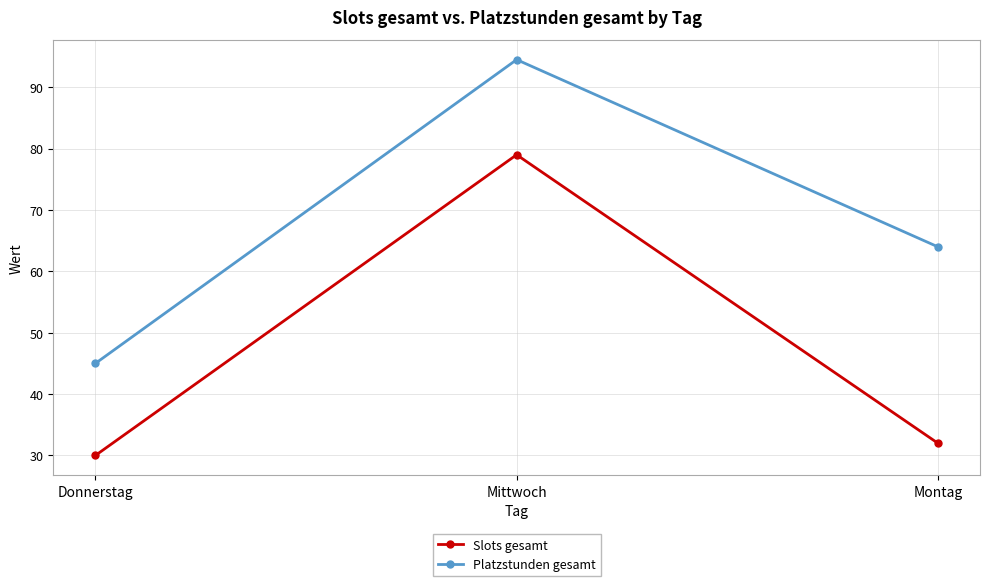

Which category has the highest value in the Platzstunden gesamt series?

Mittwoch